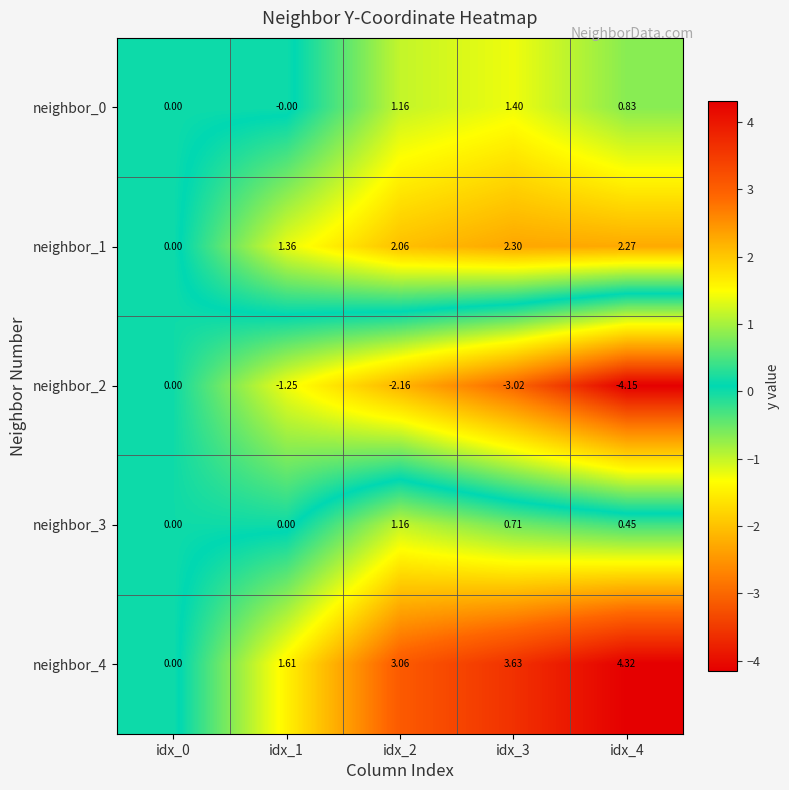

Is the value of neighbor_0 at idx_3 greater than the value of neighbor_1 at idx_4?

No